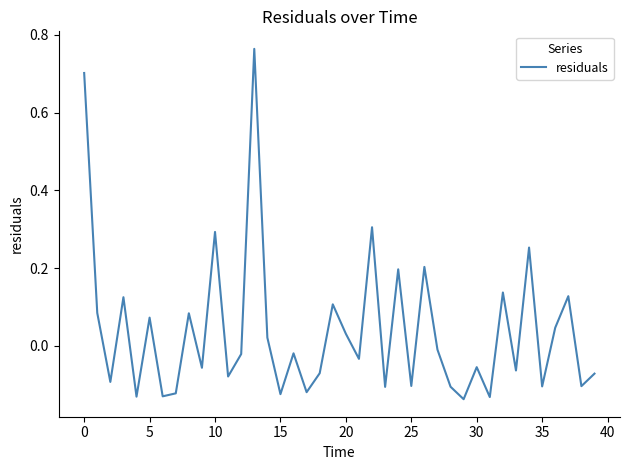

What is the difference between the maximum and minimum values?

0.9